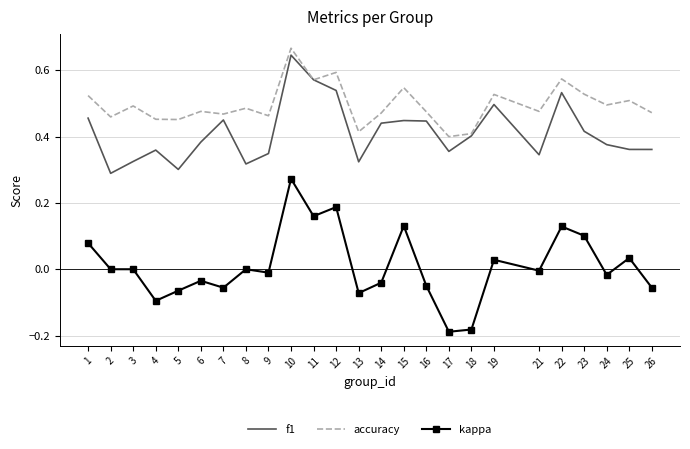

Which label corresponds to the largest value in the chart?

10